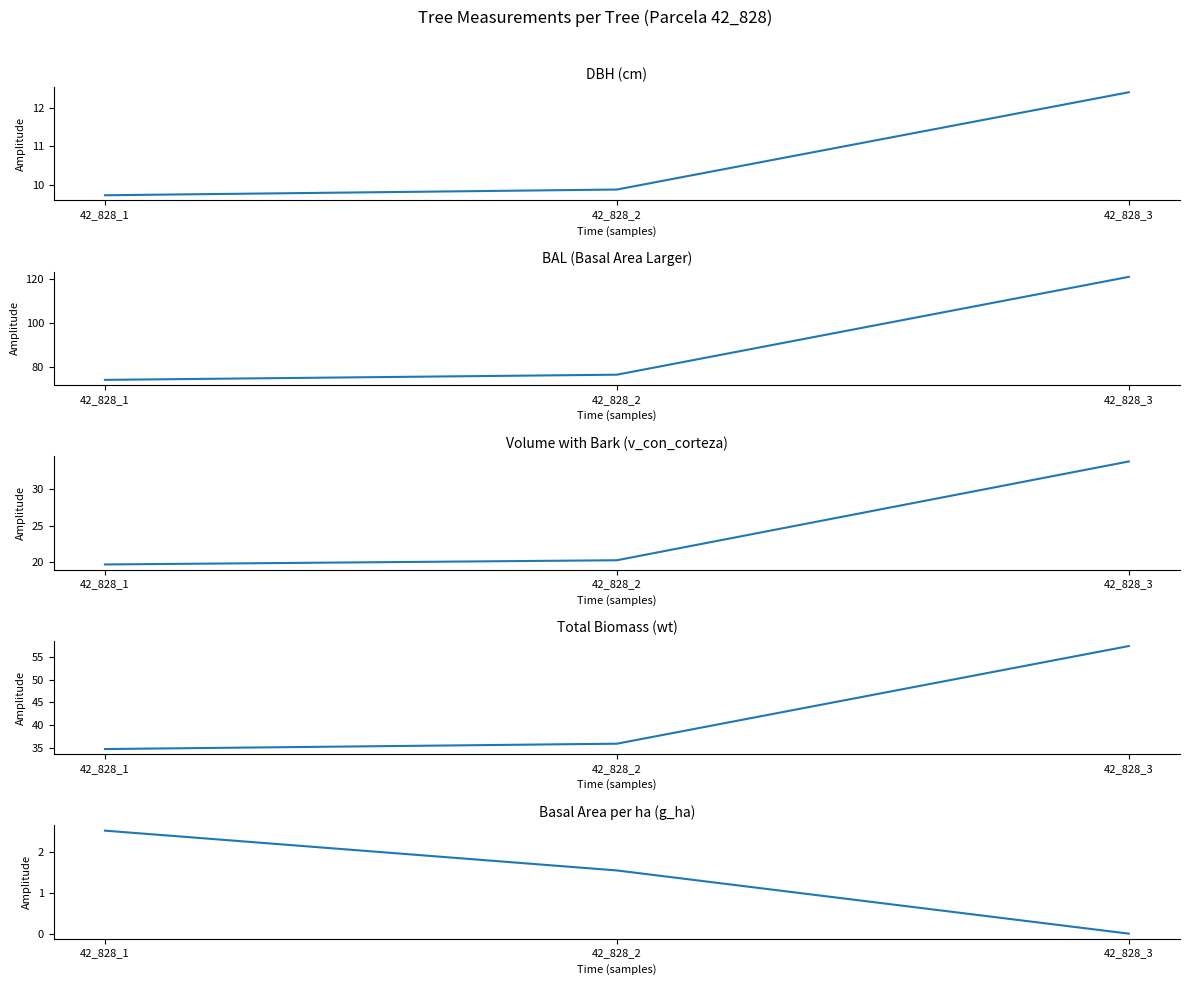

Which series changed the most between 42_828_1 and 42_828_3?

bal